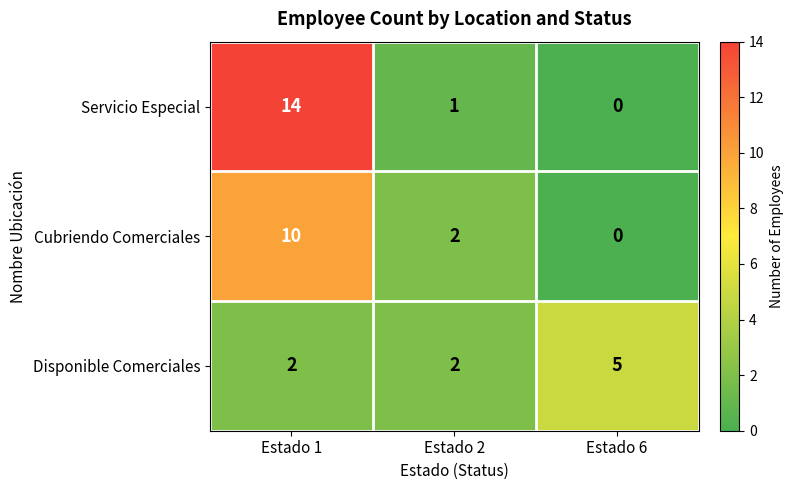

Which series has the largest total across all categories?

Servicio Especial